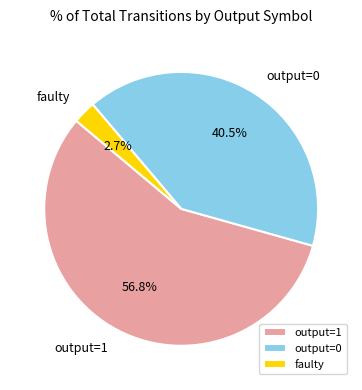

What percentage do output=1 and output=0 together represent?

97.3%